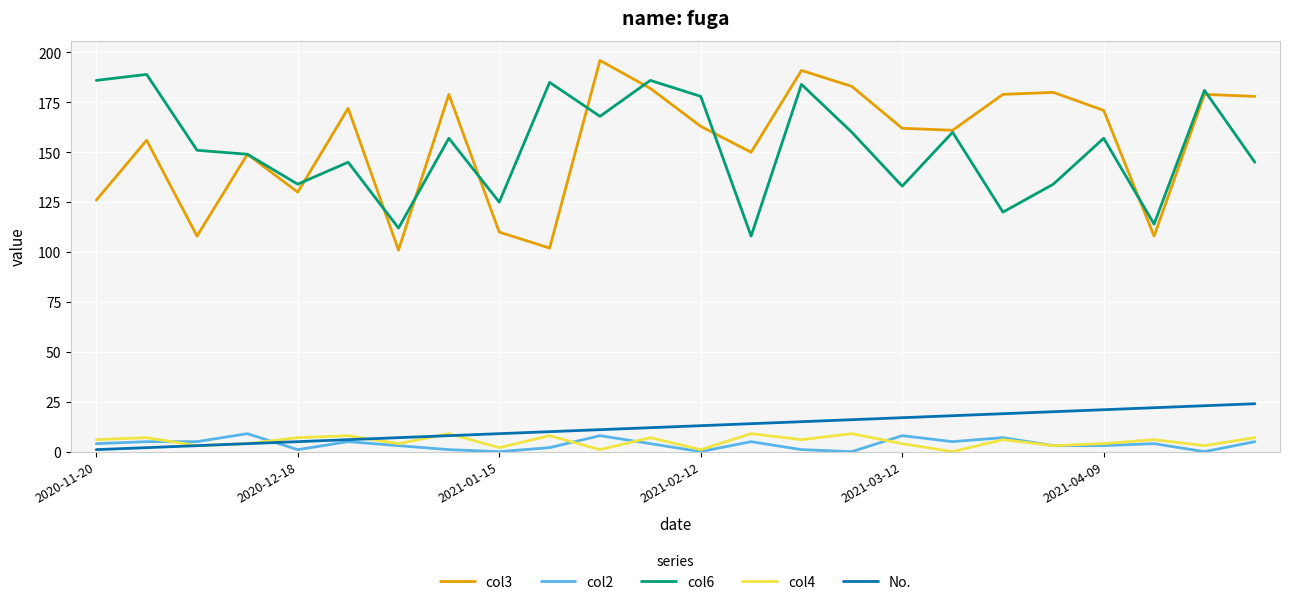

Which series has the widest spread of values?

col3